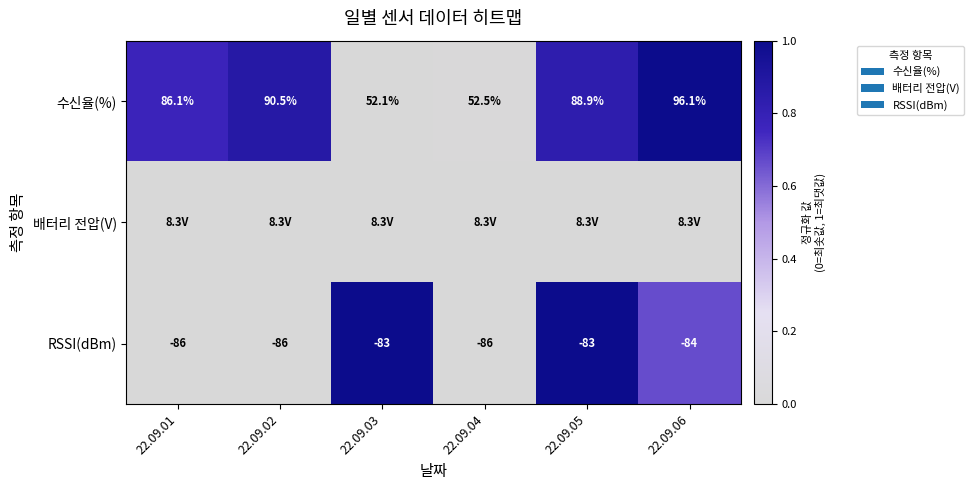

True or false: 수신율(%) has a value of 30.3 at 22.09.03.

False